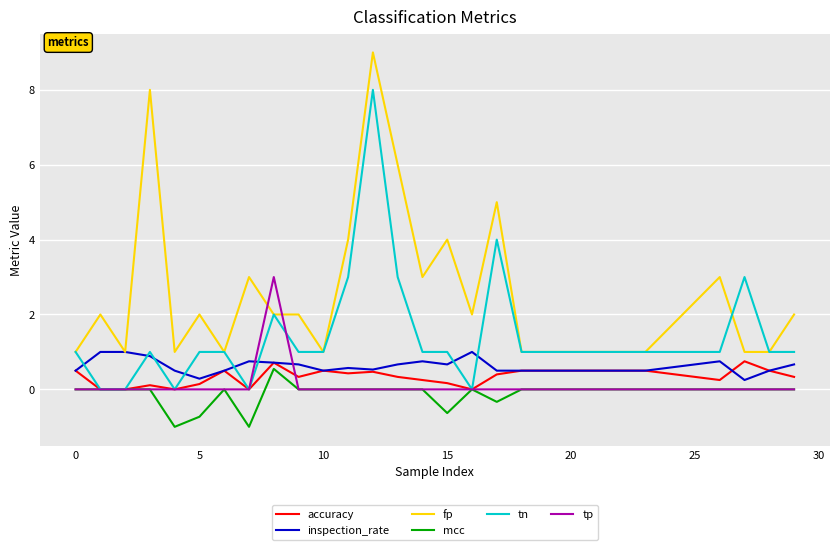

Which series has the largest total across all categories?

fp